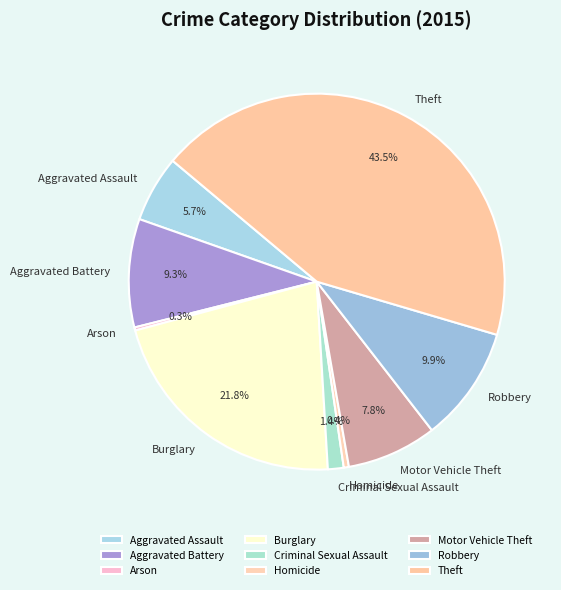

To the nearest percent, what is the combined percentage of Motor Vehicle Theft and Aggravated Battery?

17%